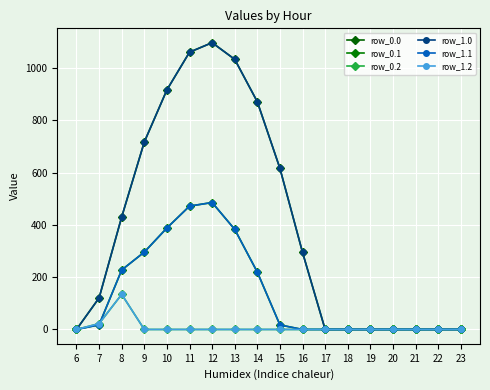

Is this an area chart (filled region under the line)?

No